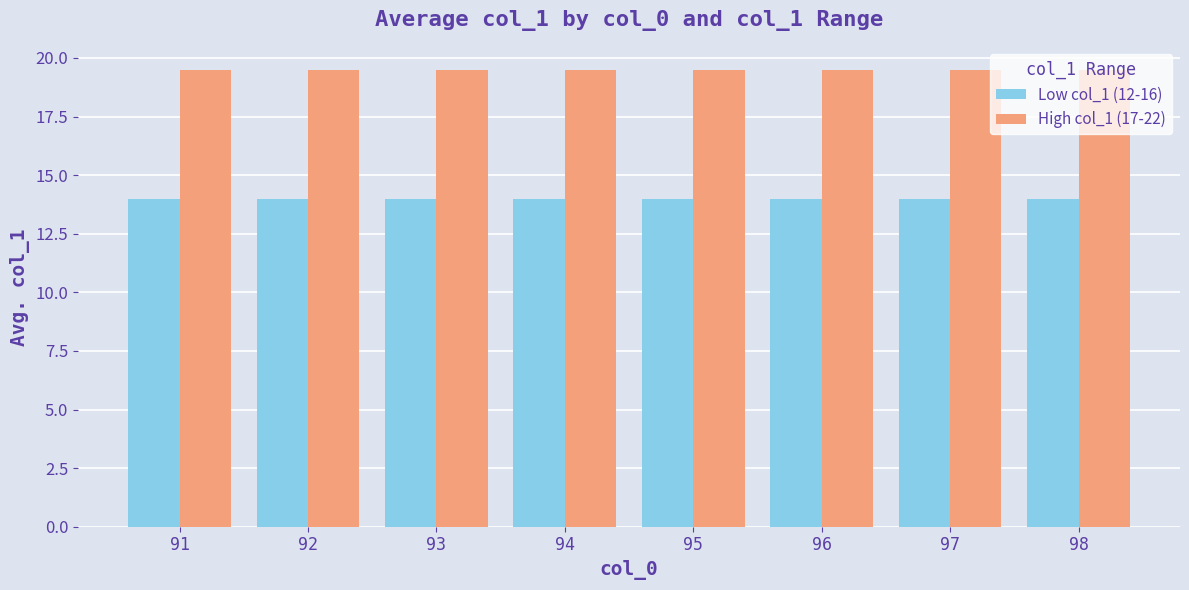

What is the total value across all series at 97?

33.5